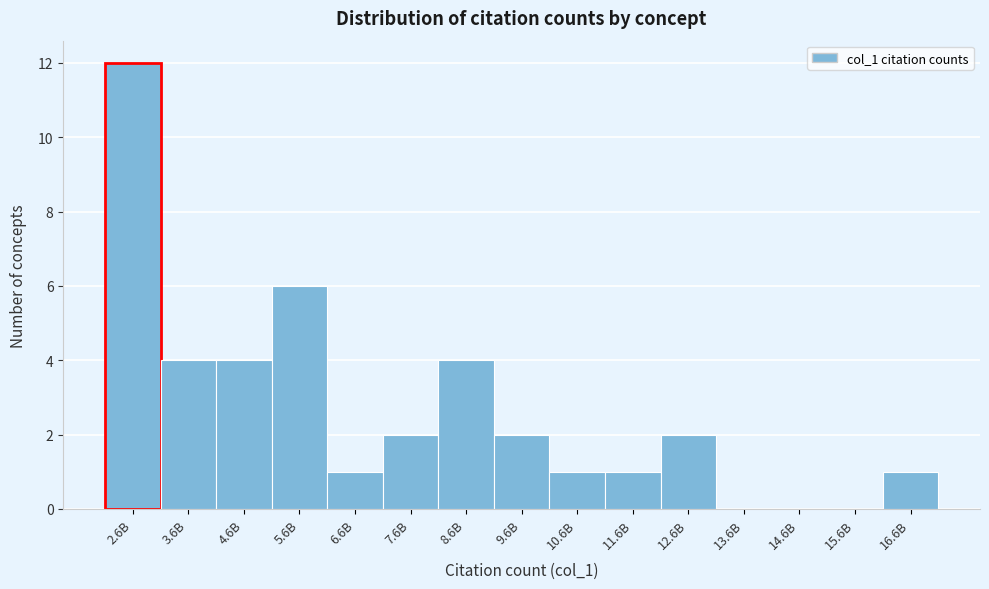

Reading right to left, transcribe all the data shown in this chart.

16.6B=1	15.6B=0	14.6B=0	13.6B=0	12.6B=2	11.6B=1	10.6B=1	9.6B=2	8.6B=4	7.6B=2	6.6B=1	5.6B=6	4.6B=4	3.6B=4	2.6B=12